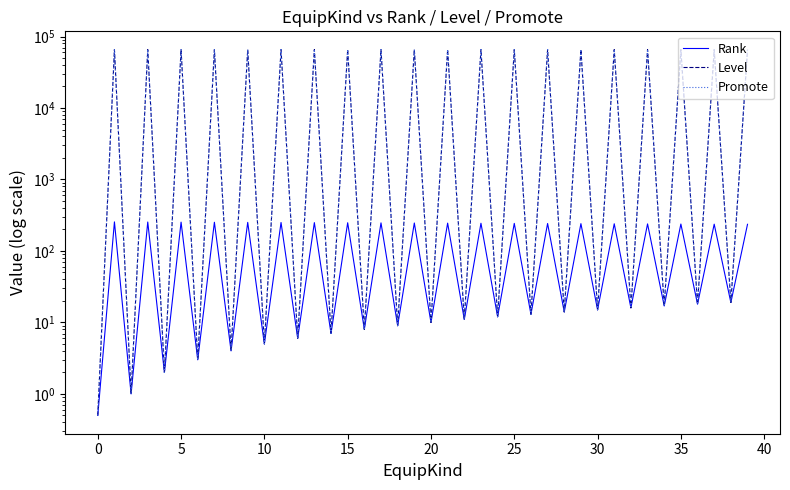

True or false: Promote and Level intersect in this chart.

False